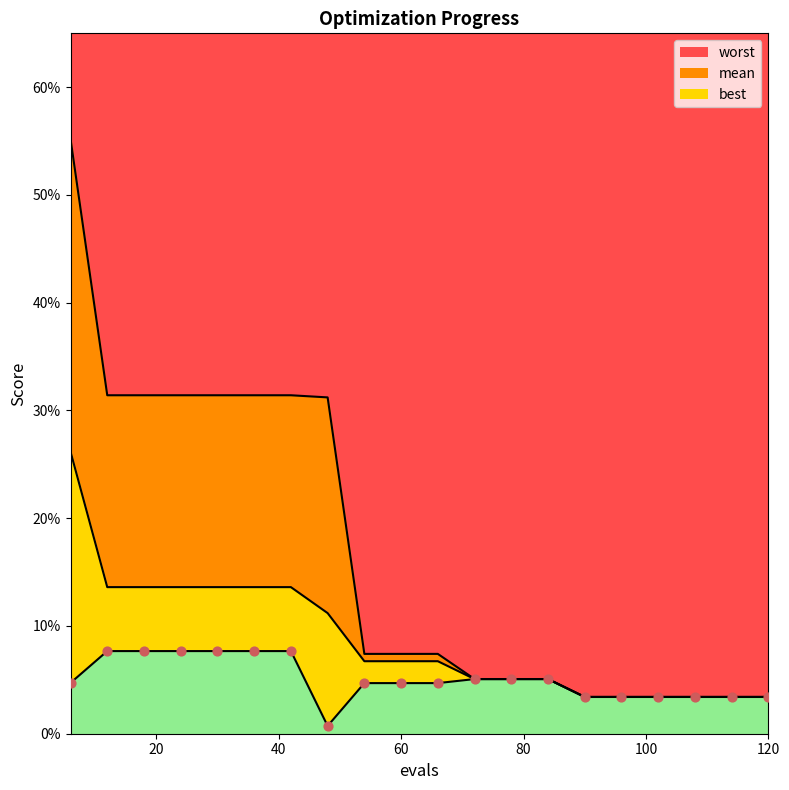

Which series contains the highest Y value?

worst